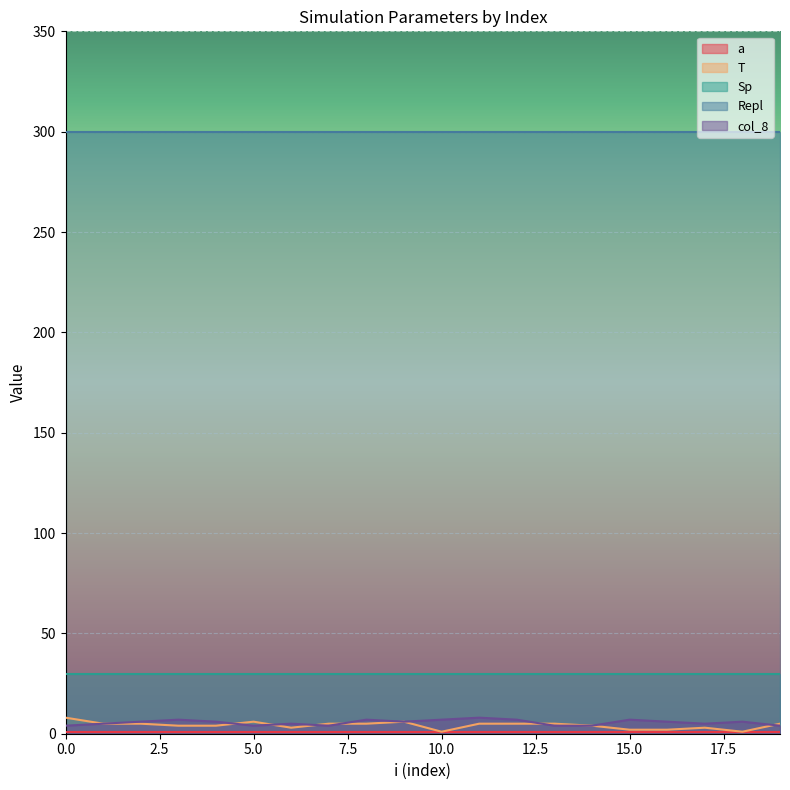

What is the total value across all series at 11?

344